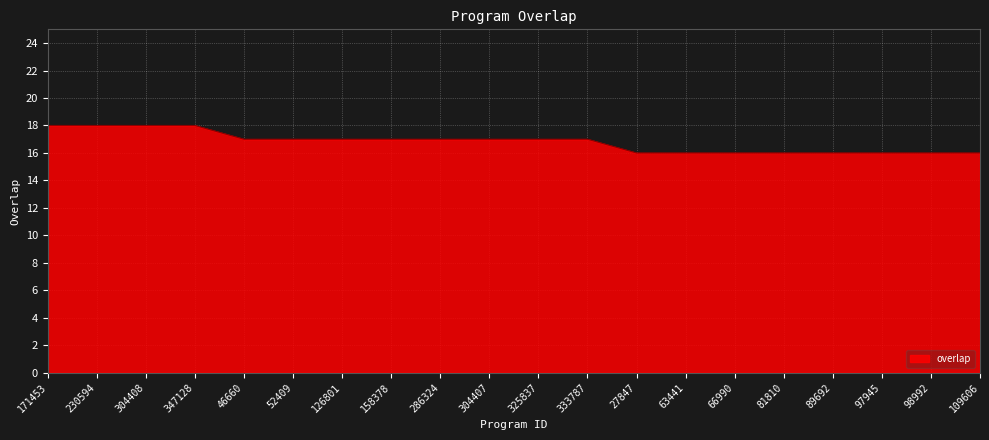

The value at 304407 is 17. True or false?

True